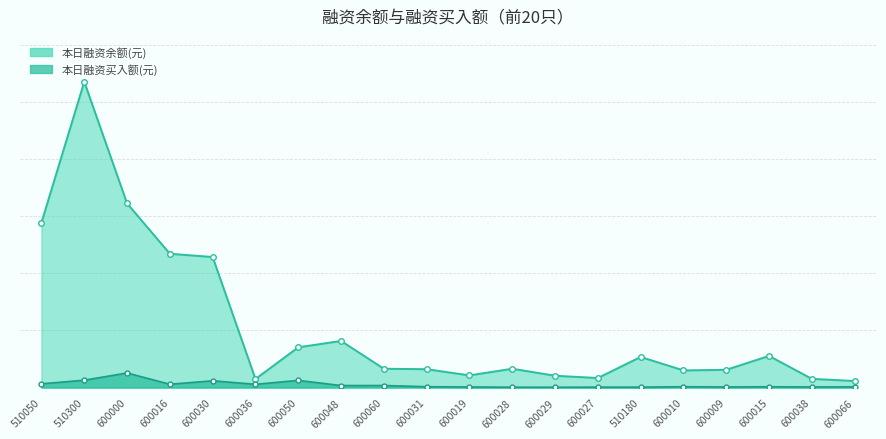

What position from the left is 600027?

14